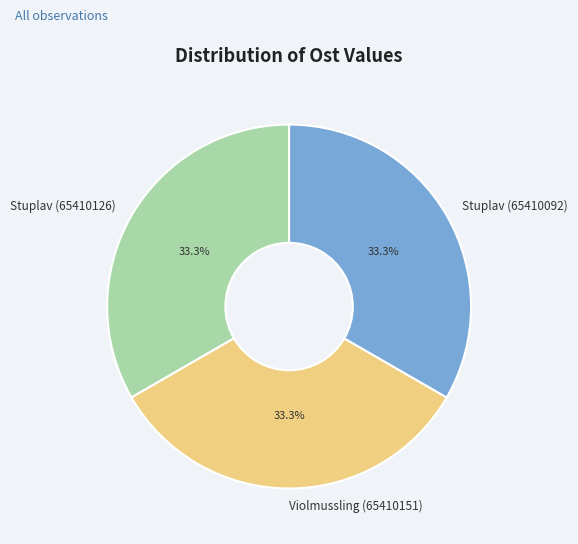

Is it true that Stuplav (65410092) is 40% of the pie?

False